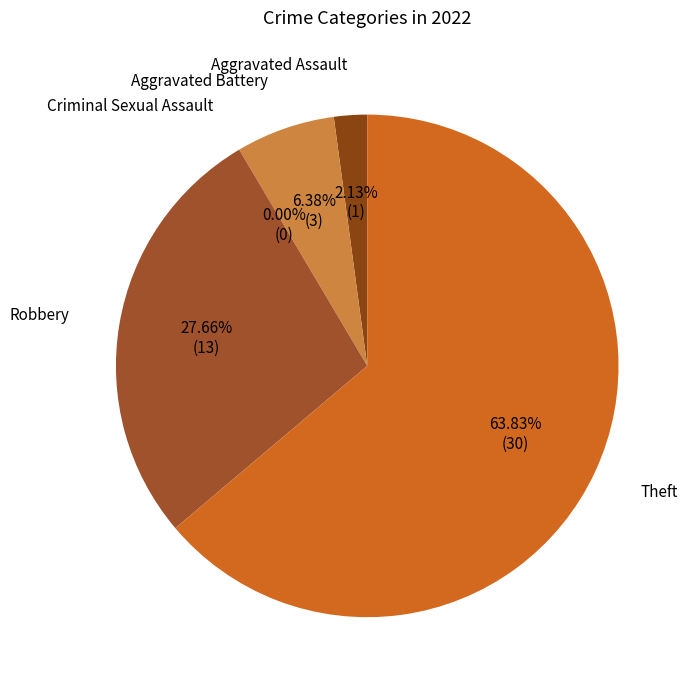

Combined, what portion of the pie is Theft and Criminal Sexual Assault?

63.8%